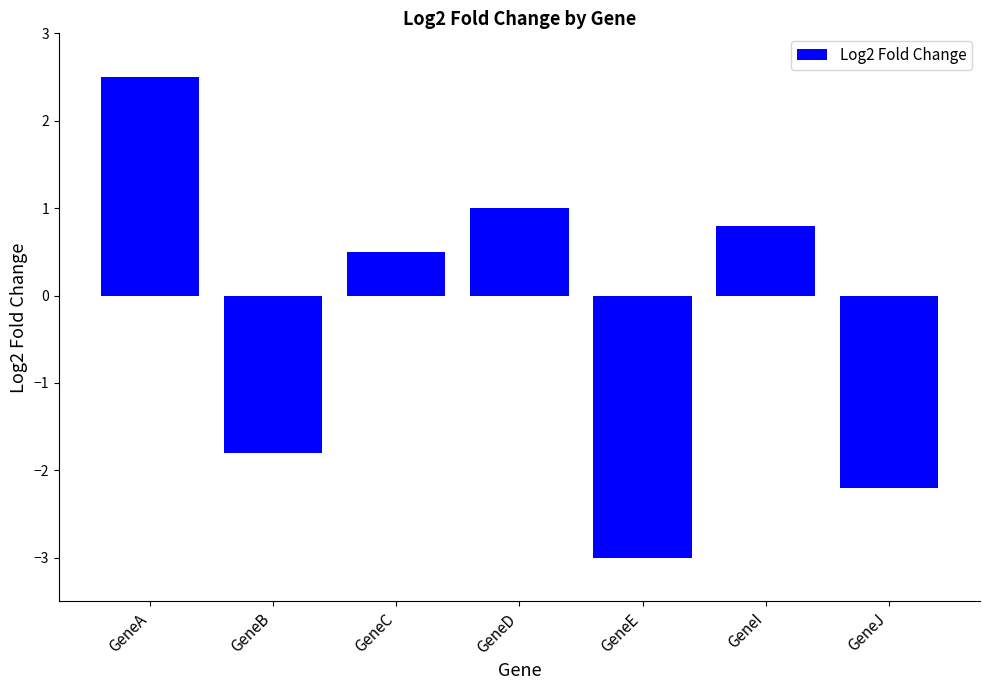

The value at GeneD is 1.0. True or false?

True